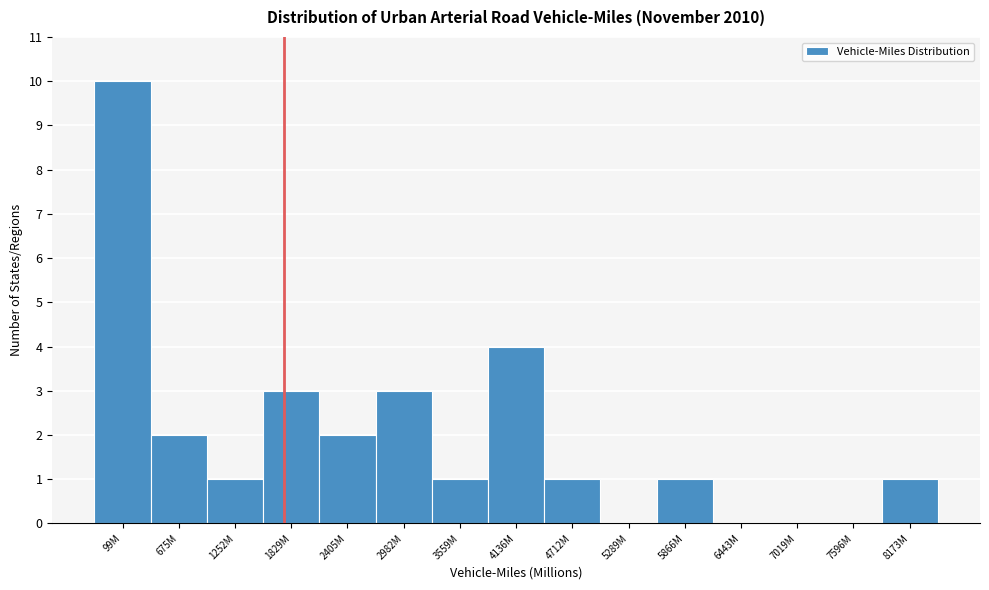

Reading right to left, list all the values displayed in this chart.

8173M=1	7596M=0	7019M=0	6443M=0	5866M=1	5289M=0	4712M=1	4136M=4	3559M=1	2982M=3	2405M=2	1829M=3	1252M=1	675M=2	99M=10